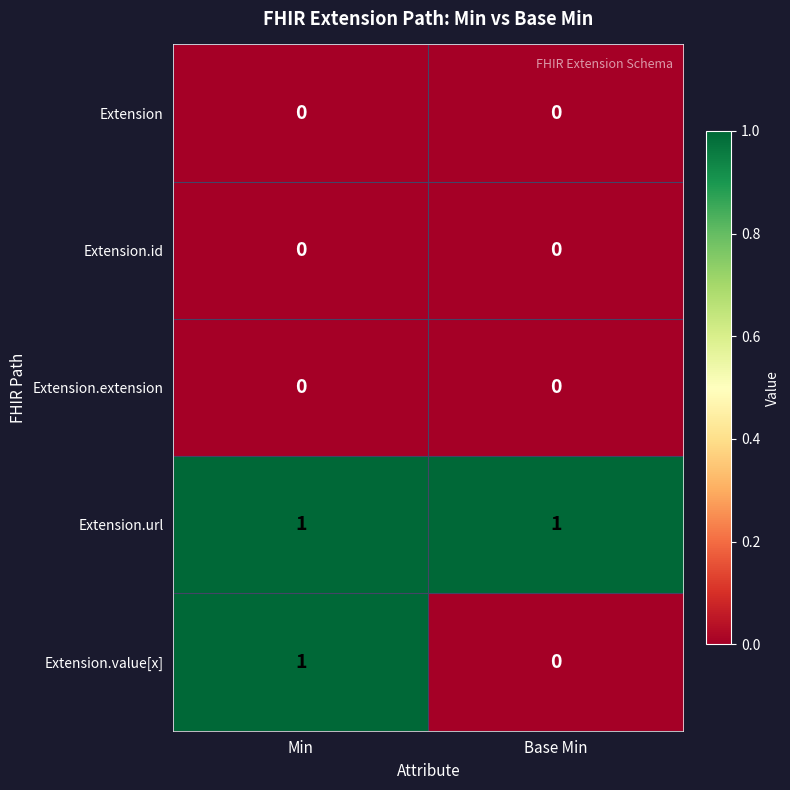

The value of Extension.url at Min is 1. True or false?

True